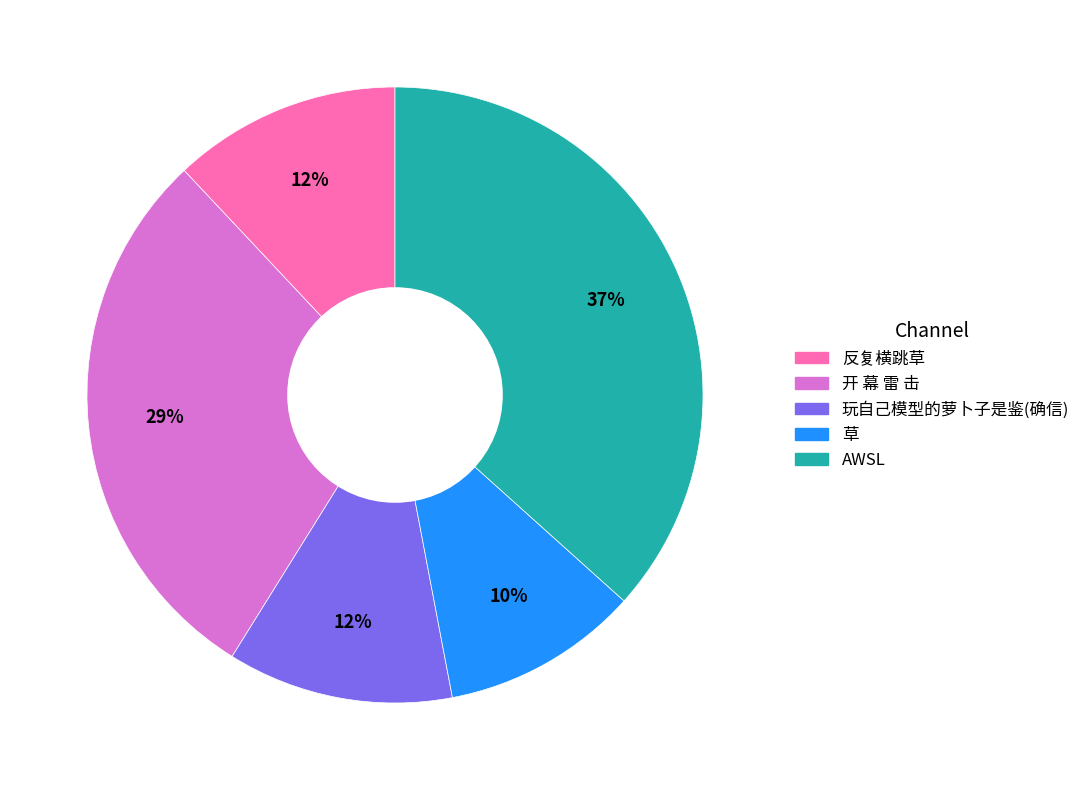

Is it true that 玩自己模型的萝卜子是鉴(确信) is 22% of the pie?

False